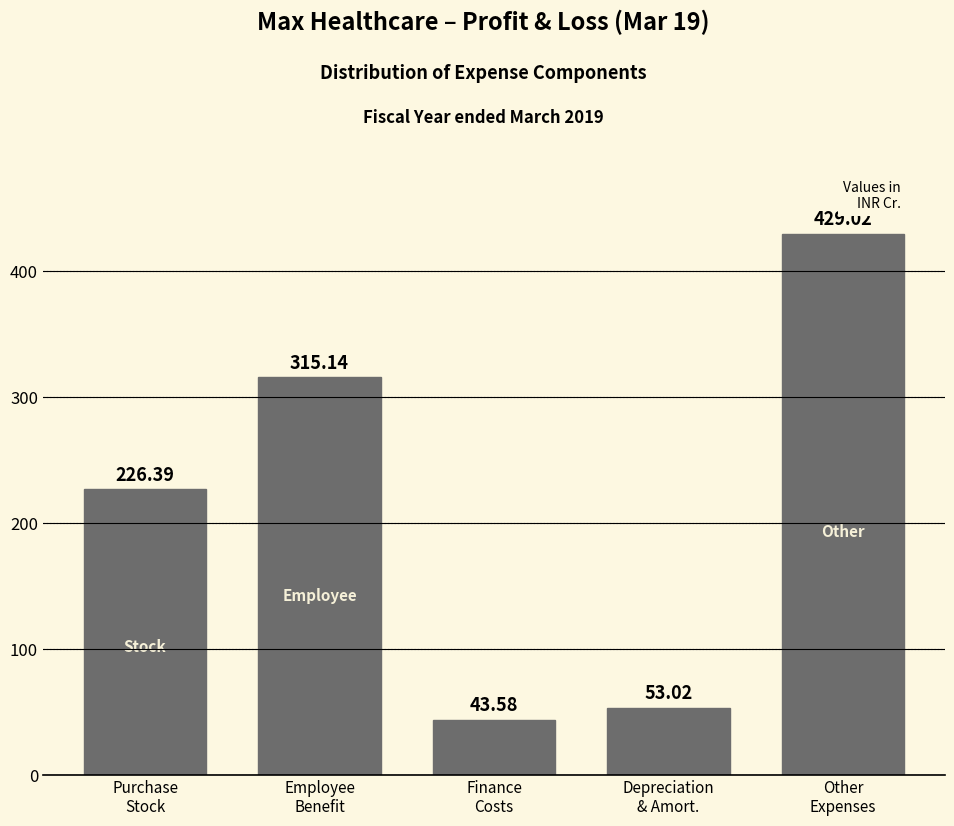

What is the average value?

213.4